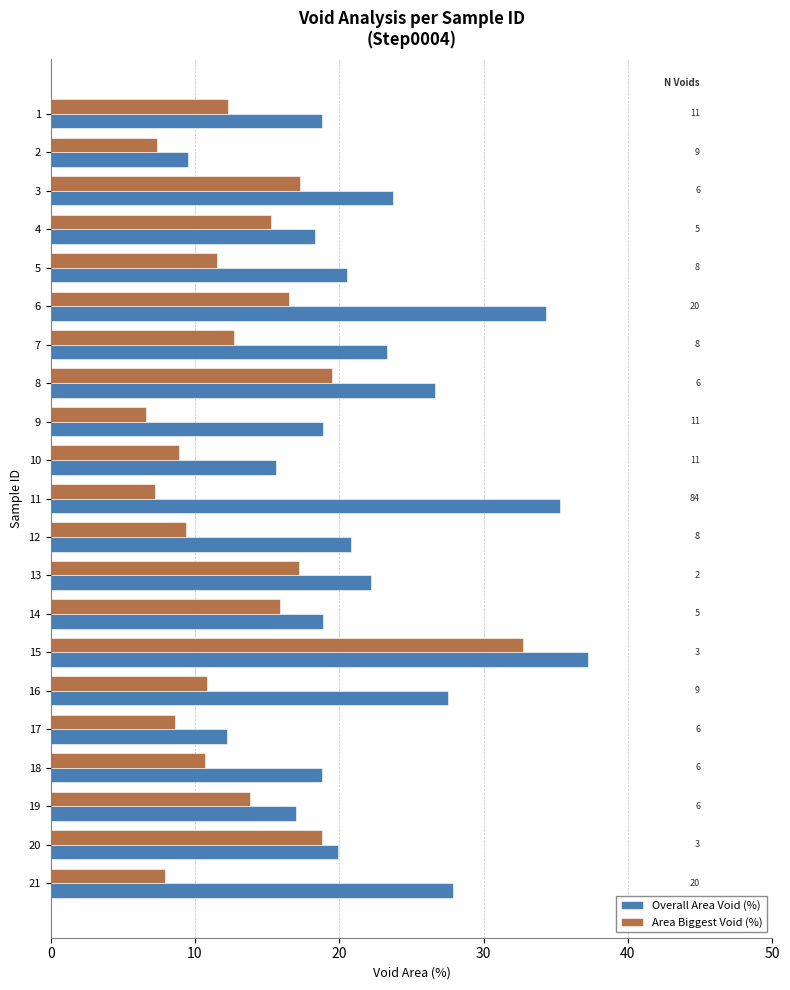

At 20, list the series in order from smallest to largest.

Area Biggest Void (%), Overall Area Void (%)